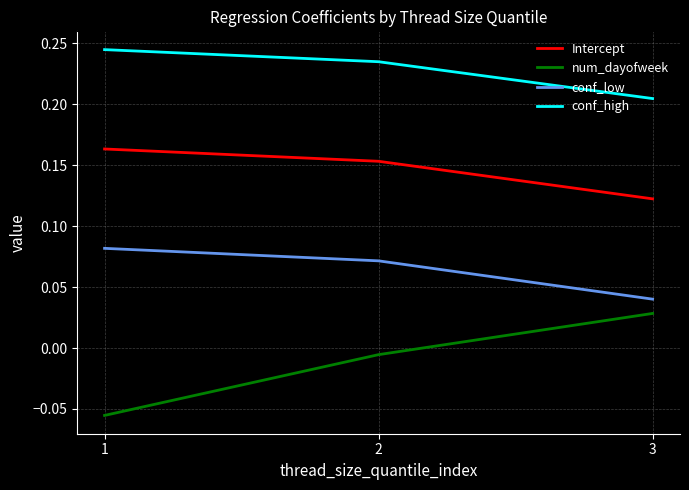

Which series has the largest total across all categories?

conf_high